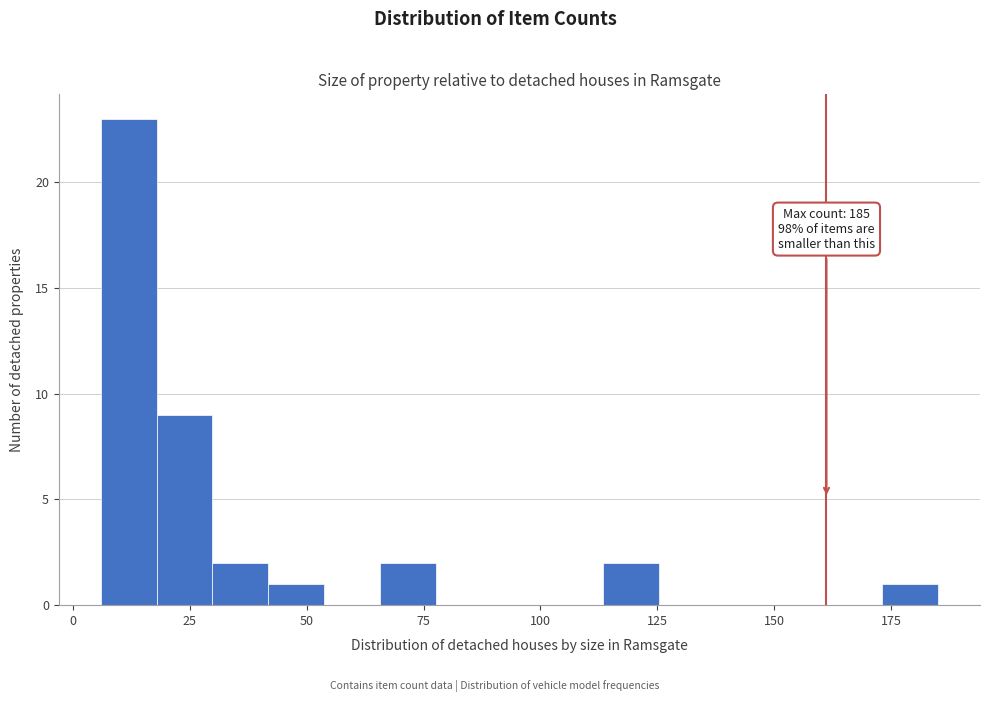

Around what value on the x-axis is the tallest bar? Give the approximate position of its centre, as read against the axis.

10